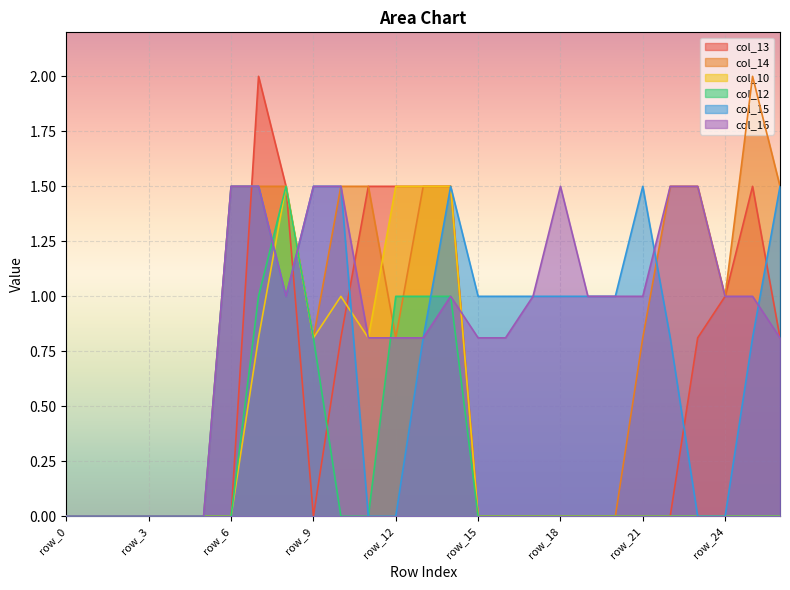

Which series has the largest range (max minus min)?

col_13